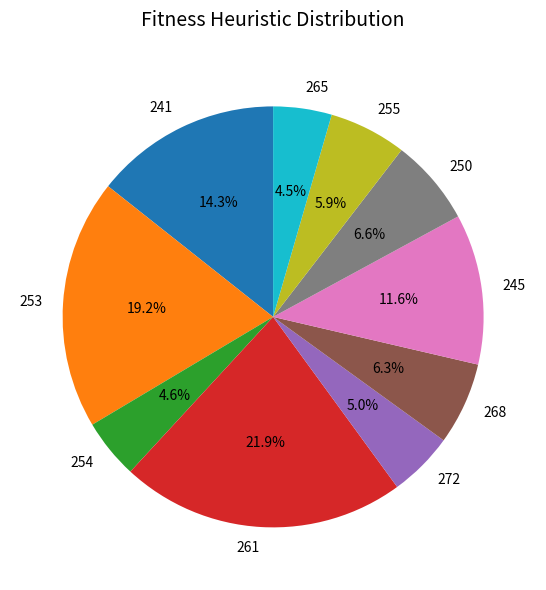

Combined, do 255 and 254 account for over 50%?

No